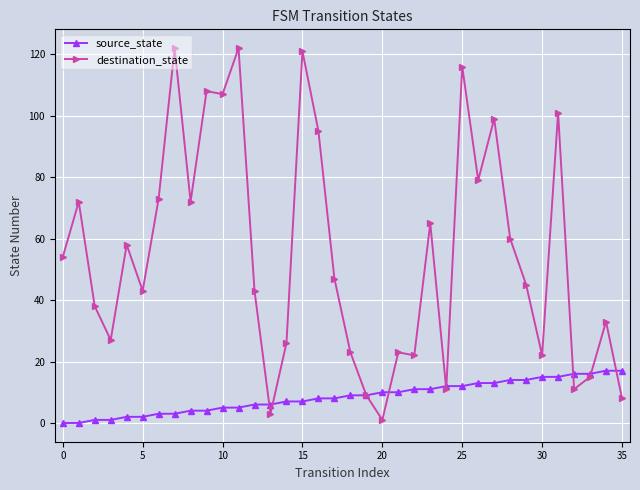

At how many categories does at least one series exceed 62?

14